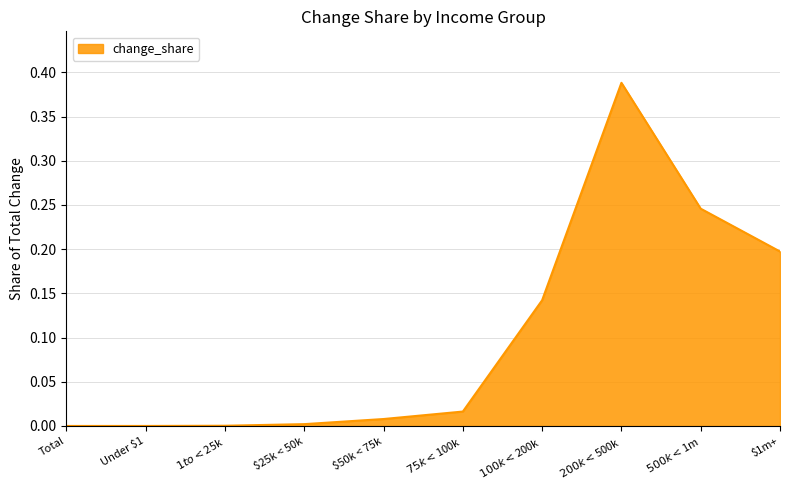

What position from the left is $200k < $500k?

8